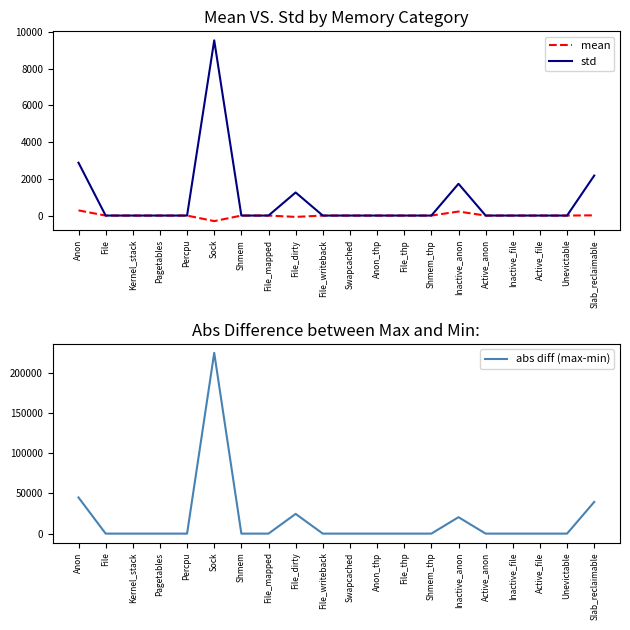

Where is std nearest to the value 4765?

Anon